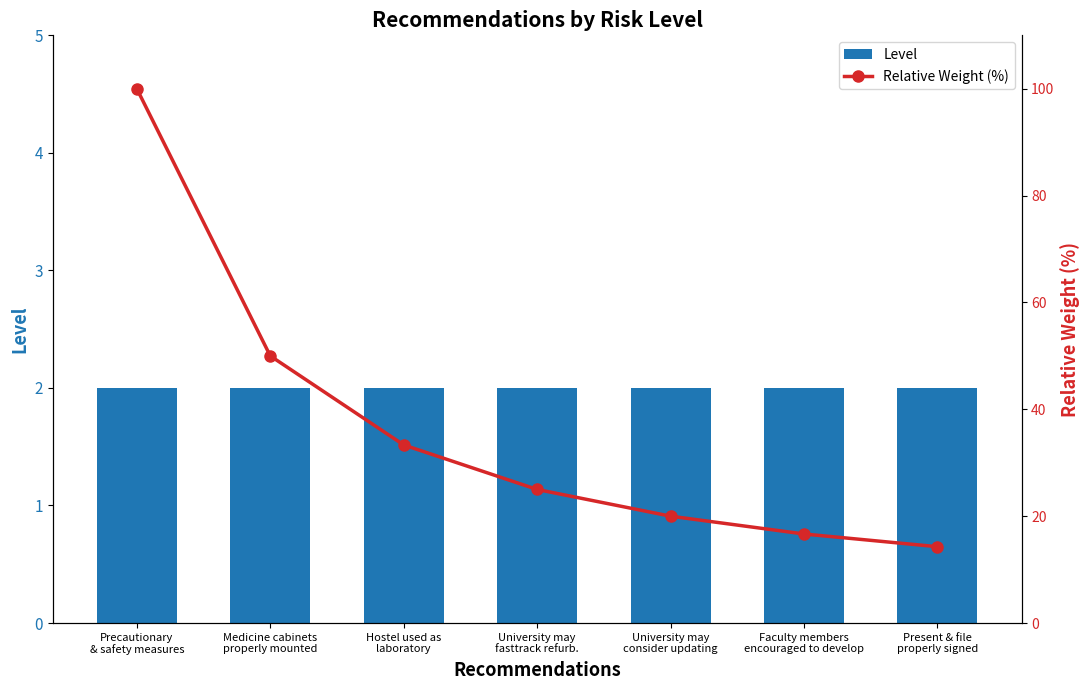

How many groups of bars are there?

7